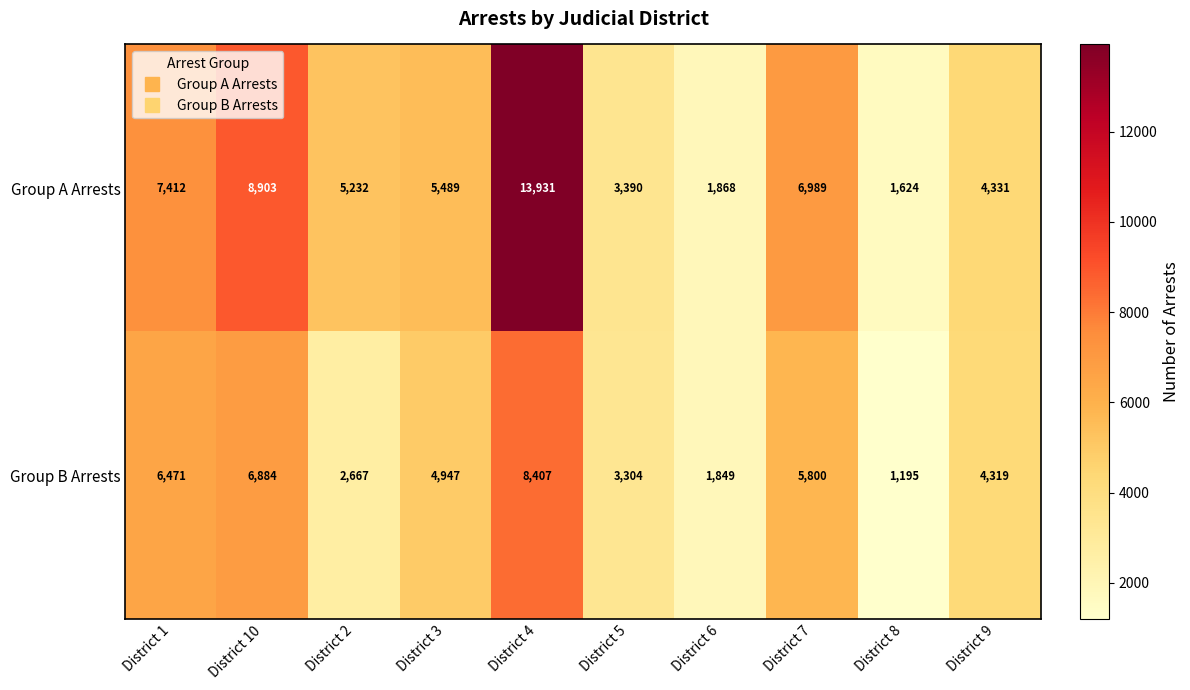

Reading right to left, what are all the values shown in this chart?

Group A Arrests: 4331	1624	6989	1868	3390	13931	5489	5232	8903	7412
Group B Arrests: 4319	1195	5800	1849	3304	8407	4947	2667	6884	6471